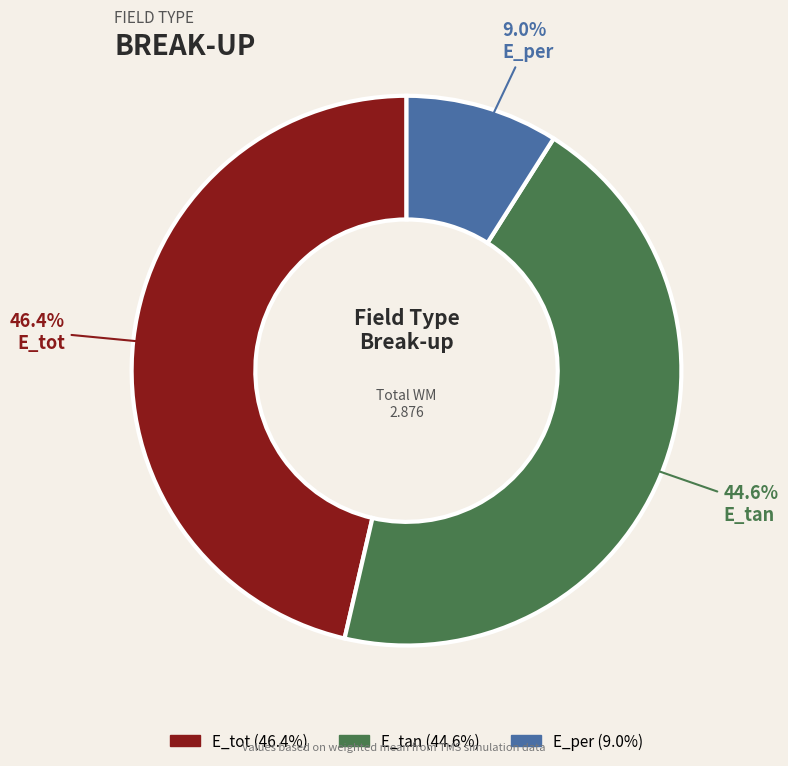

Is there any slice that represents more than half of the pie?

No